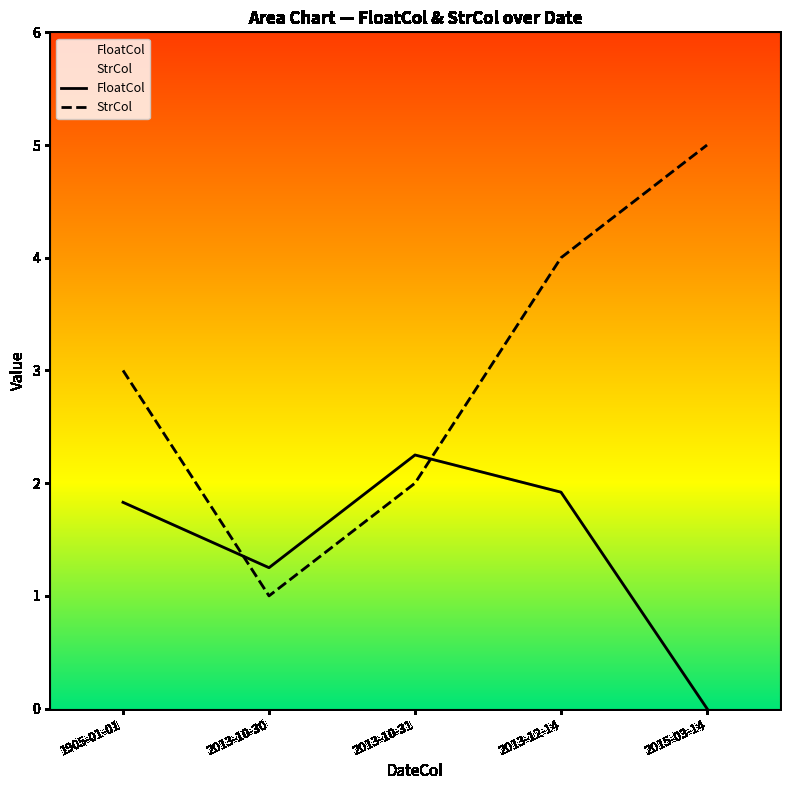

What is the maximum value shown in the chart?

5.0